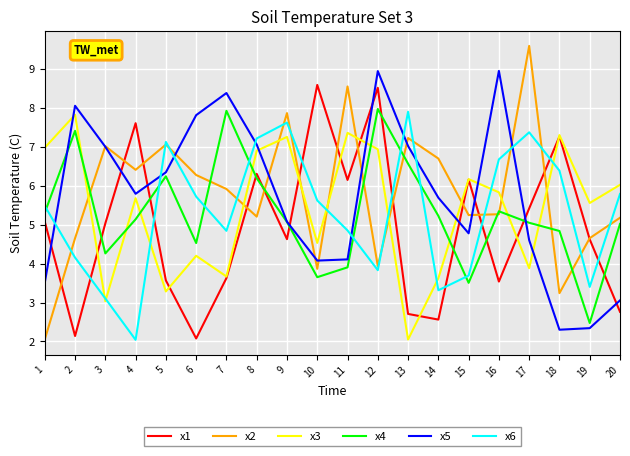

At which category is the sum across all series the highest?

12